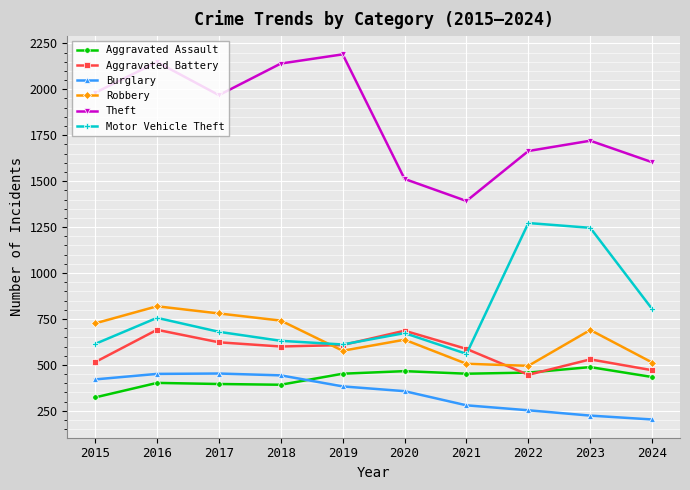

True or false: Theft and Aggravated Battery cross at least once.

False